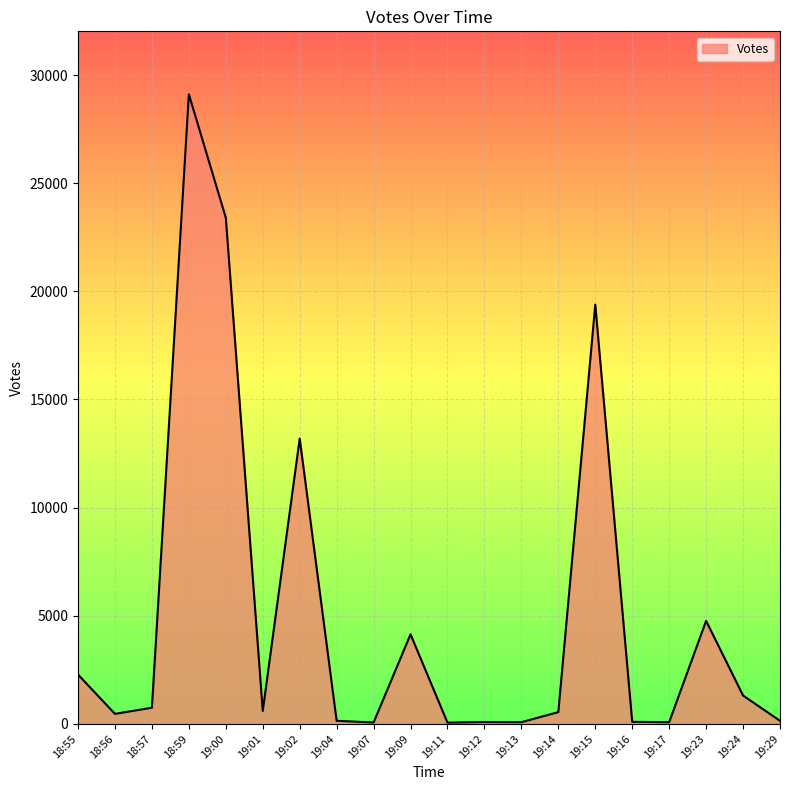

The value at 18:55 is 2278. True or false?

True